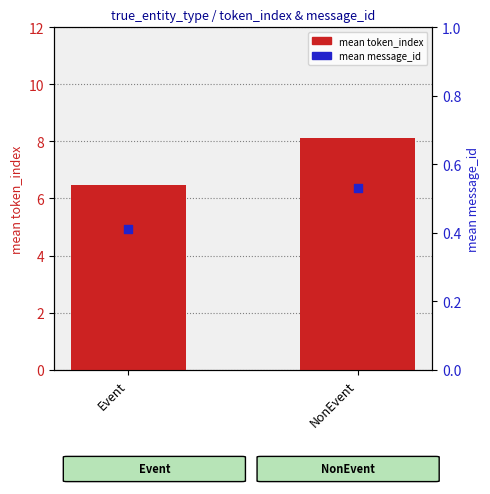

What are all the series names shown in the legend?

mean token_index, mean message_id